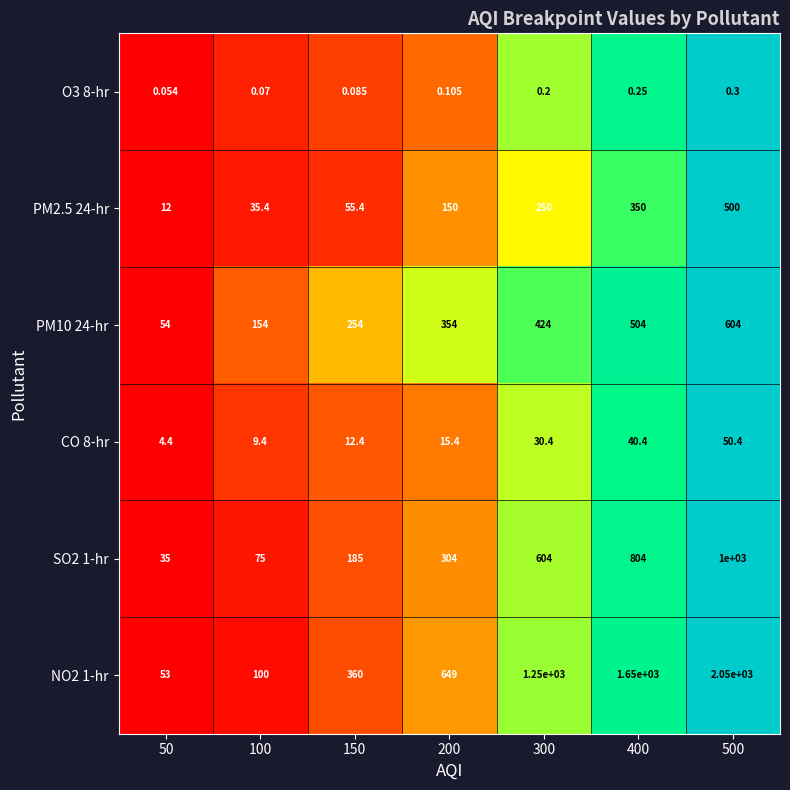

Which category has the highest value across all series?

500